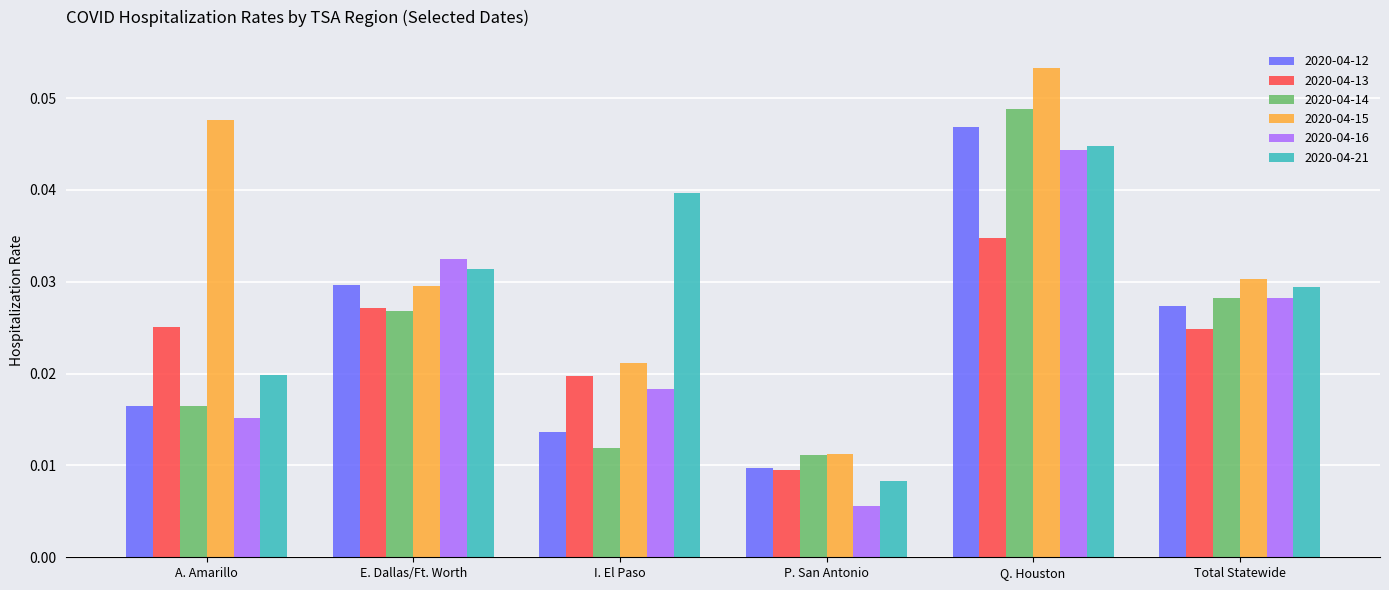

Rank the categories by 2020-04-21 value from highest to lowest.

Q. Houston, I. El Paso, E. Dallas/Ft. Worth, Total Statewide, A. Amarillo, P. San Antonio